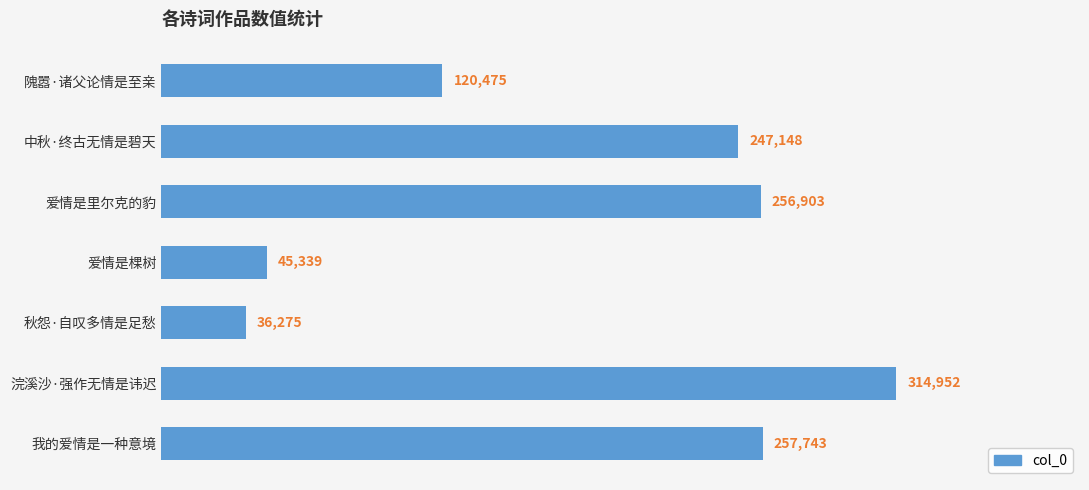

At which category does the chart reach its peak across all series?

浣溪沙·强作无情是讳迟